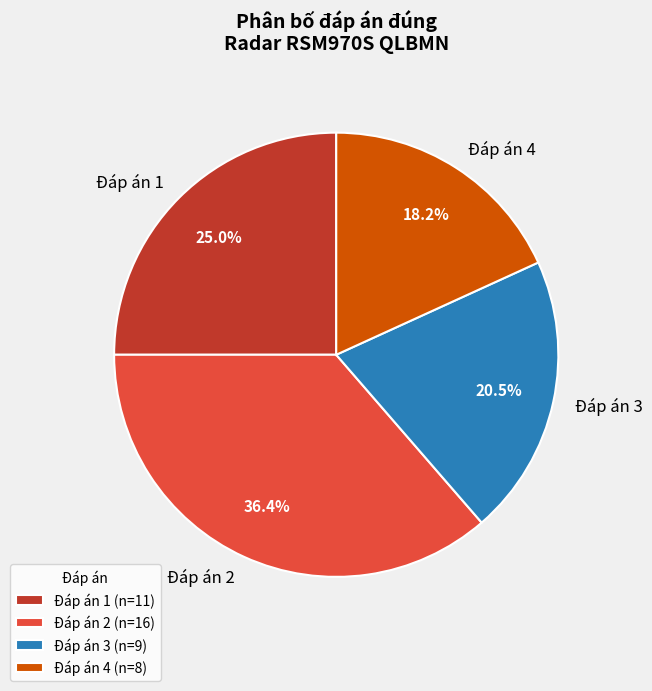

Rank the categories by value from highest to lowest.

Đáp án 2, Đáp án 1, Đáp án 3, Đáp án 4